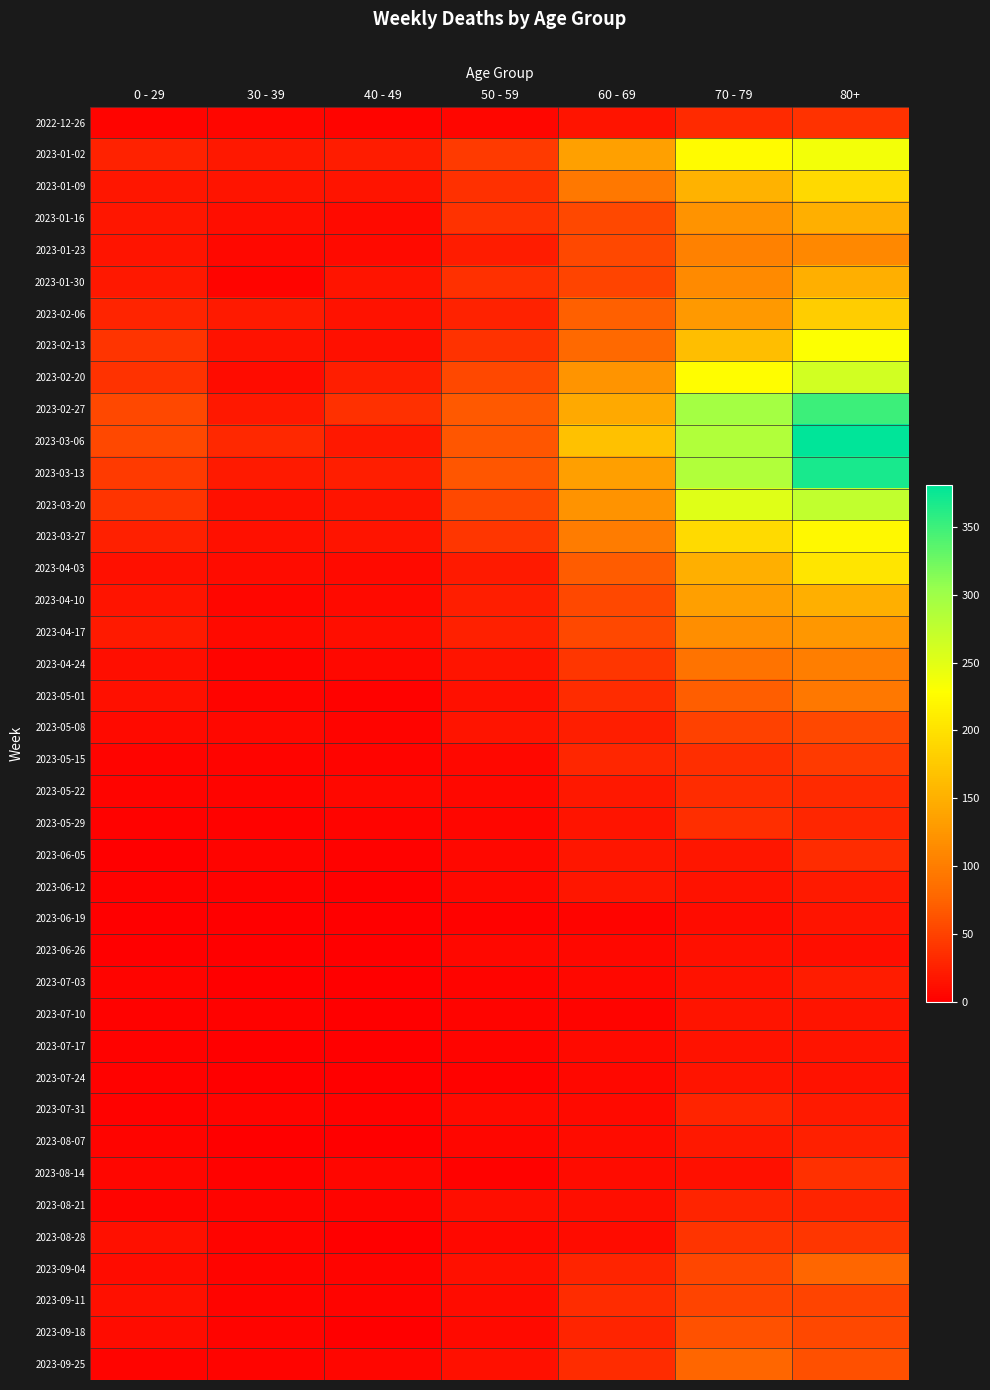

Which series has the largest total across all categories?

2023-03-06